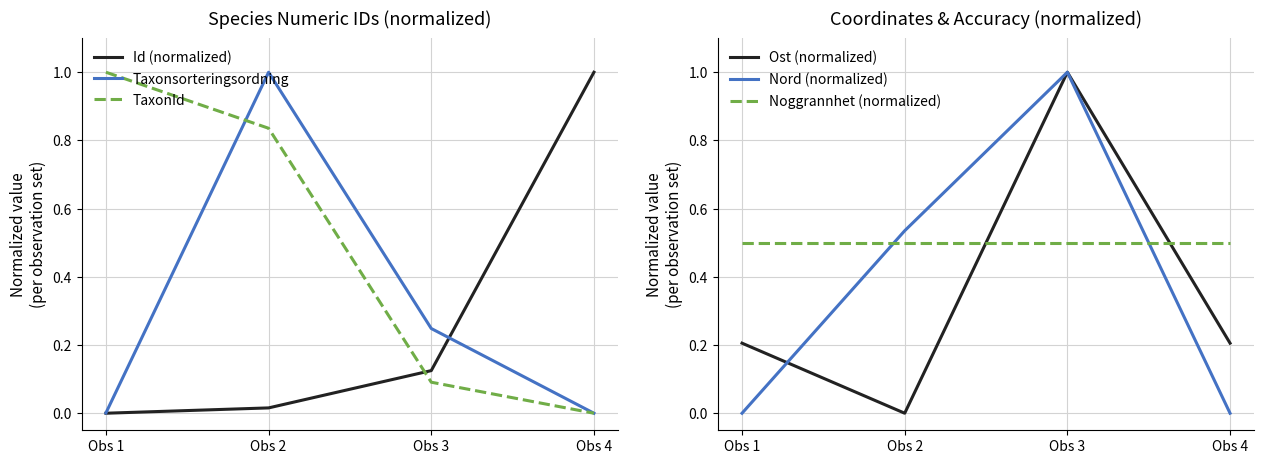

What are all the series names shown in the legend?

Id (normalized), Taxonsorteringsordning, TaxonId, Ost (normalized), Nord (normalized), Noggrannhet (normalized)